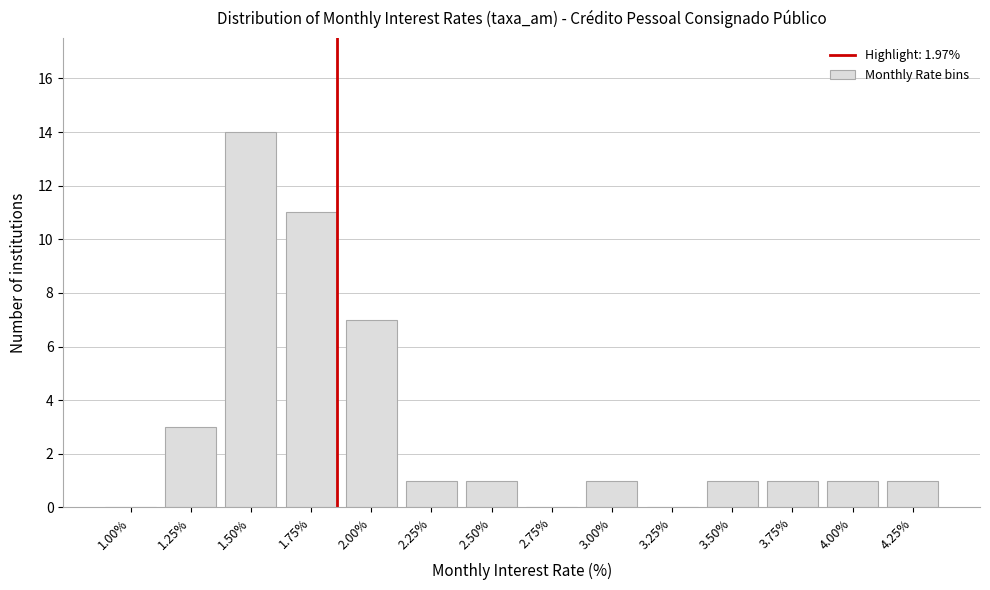

Reading left to right, list all the values displayed in this chart.

1.00%=0	1.25%=3	1.50%=14	1.75%=11	2.00%=7	2.25%=1	2.50%=1	2.75%=0	3.00%=1	3.25%=0	3.50%=1	3.75%=1	4.00%=1	4.25%=1